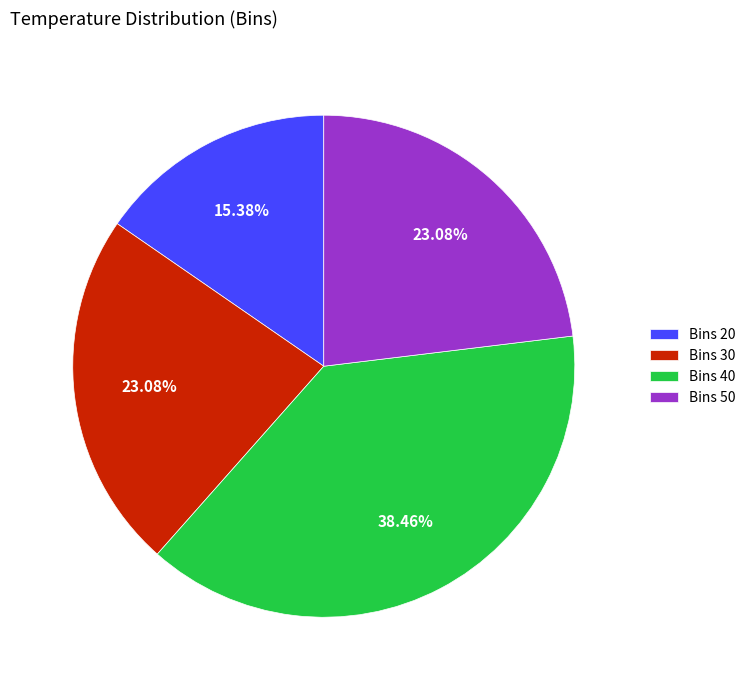

What is the ratio of the value at Bins 30 to the value at Bins 40?

0.6